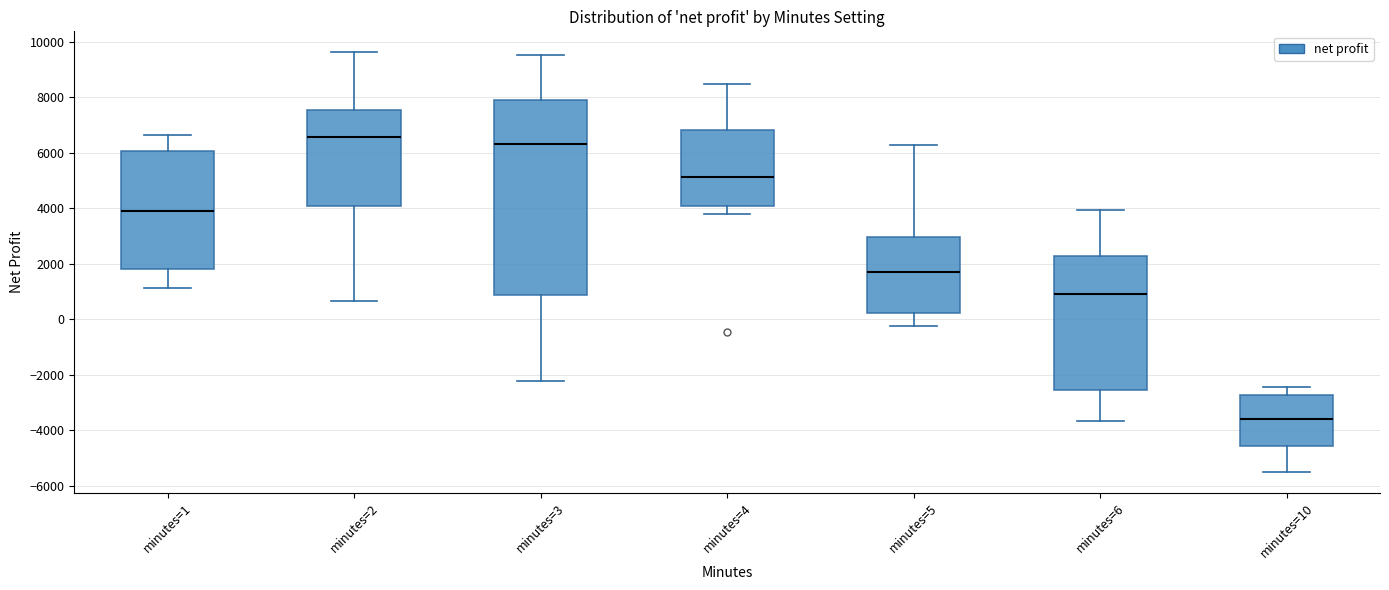

Reading left to right, transcribe this box plot: for each box, give where its median line is, the range the box spans, and where its two whiskers end, as read against the y-axis. The values are not printed on the chart, so give them approximately, as read against the axis.

minutes=1: median 4000, box 1800 to 6000, whiskers 1200 to 6600
minutes=2: median 6600, box 4000 to 7600, whiskers 600 to 9600
minutes=3: median 6400, box 800 to 7800, whiskers -2200 to 9600
minutes=4: median 5200, box 4000 to 6800, whiskers 3800 to 8400
minutes=5: median 1800, box 200 to 3000, whiskers -200 to 6200
minutes=6: median 1000, box -2600 to 2200, whiskers -3600 to 4000
minutes=10: median -3600, box -4600 to -2800, whiskers -5600 to -2400